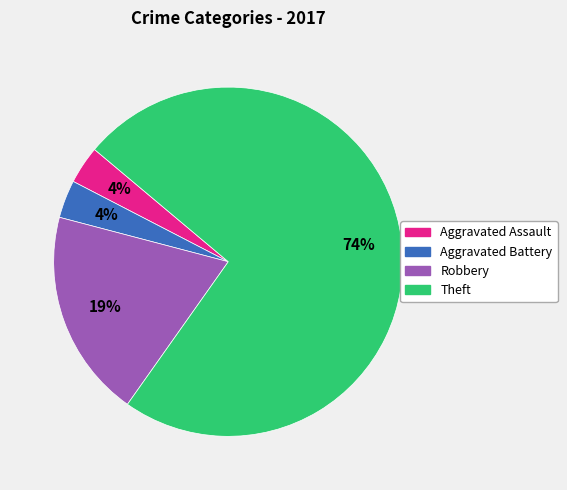

Count the number of slices in the pie.

4